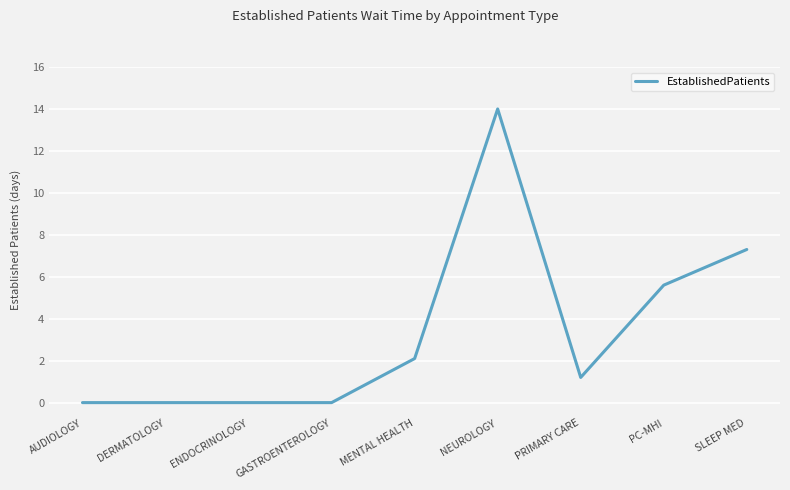

What is the difference between the maximum and minimum values?

14.0